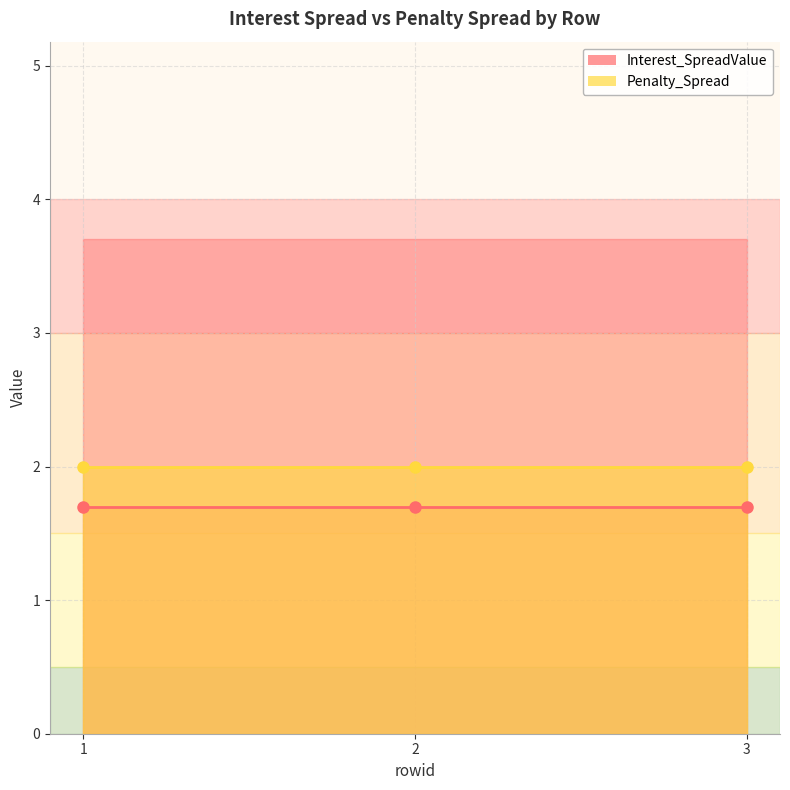

The Penalty_Spread series shows 2.0 at 3. True or false?

True